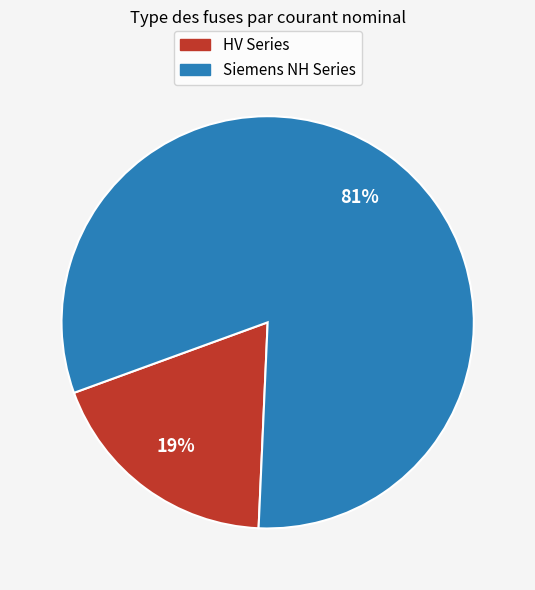

Is there any slice that represents more than half of the pie?

Yes